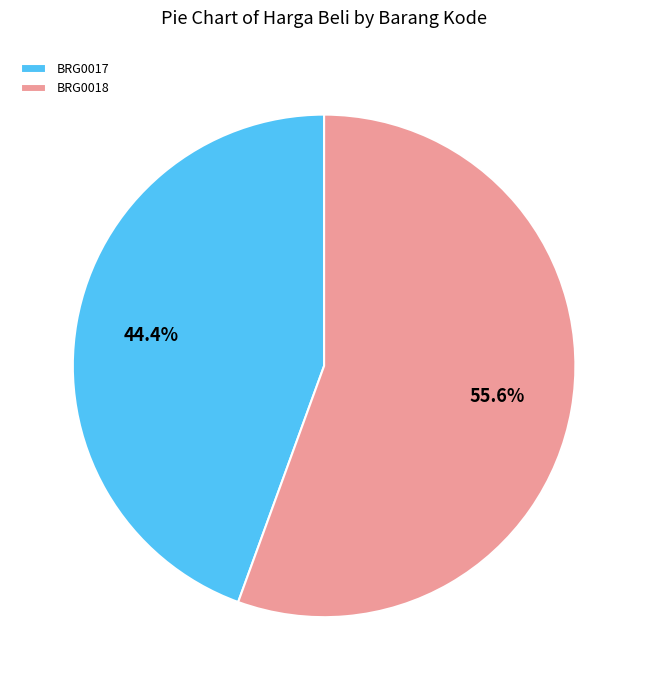

Which category accounts for the majority?

BRG0018